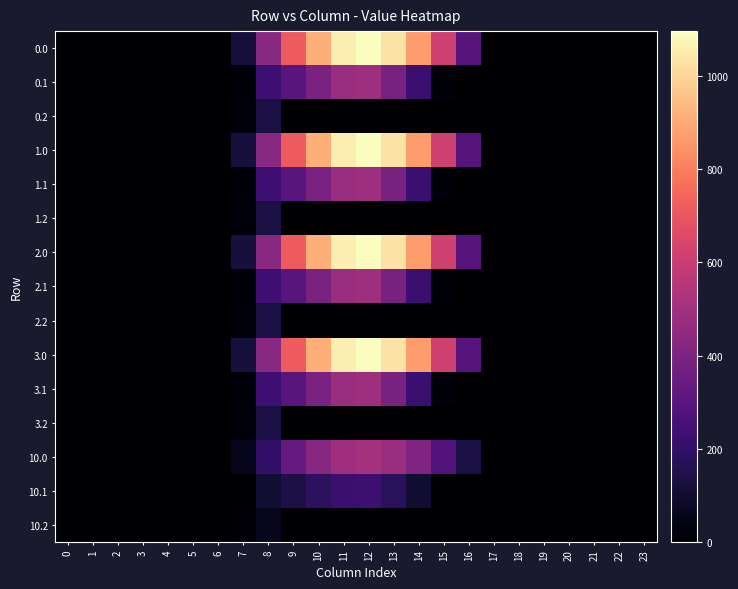

Reading right to left, transcribe all the data shown in this chart.

0.0: 23=0.0	22=0.0	21=0.0	20=0.0	19=0.0	18=0.0	17=0.0	16=294.5	15=615.9	14=870.6	13=1032.9	12=1096.7	11=1060.3	10=916.2	9=716.9	8=430.3	7=120.6	6=0.0	5=0.0	4=0.0	3=0.0	2=0.0	1=0.0	0=0.0
0.1: 23=0.0	22=0.0	21=0.0	20=0.0	19=0.0	18=0.0	17=0.0	16=0.0	15=17.3	14=219.2	13=382.7	12=485.4	11=471.7	10=388.1	9=295.9	8=227.5	7=17.7	6=0.0	5=0.0	4=0.0	3=0.0	2=0.0	1=0.0	0=0.0
0.2: 23=0.0	22=0.0	21=0.0	20=0.0	19=0.0	18=0.0	17=0.0	16=0.0	15=0.0	14=0.0	13=0.0	12=0.0	11=0.0	10=0.0	9=0.0	8=134.2	7=22.3	6=0.0	5=0.0	4=0.0	3=0.0	2=0.0	1=0.0	0=0.0
1.0: 23=0.0	22=0.0	21=0.0	20=0.0	19=0.0	18=0.0	17=0.0	16=294.5	15=615.9	14=870.6	13=1032.9	12=1096.7	11=1060.3	10=916.2	9=716.9	8=430.3	7=120.6	6=0.0	5=0.0	4=0.0	3=0.0	2=0.0	1=0.0	0=0.0
1.1: 23=0.0	22=0.0	21=0.0	20=0.0	19=0.0	18=0.0	17=0.0	16=0.0	15=17.3	14=219.2	13=382.7	12=485.4	11=471.7	10=388.1	9=295.9	8=227.5	7=17.7	6=0.0	5=0.0	4=0.0	3=0.0	2=0.0	1=0.0	0=0.0
1.2: 23=0.0	22=0.0	21=0.0	20=0.0	19=0.0	18=0.0	17=0.0	16=0.0	15=0.0	14=0.0	13=0.0	12=0.0	11=0.0	10=0.0	9=0.0	8=134.2	7=22.3	6=0.0	5=0.0	4=0.0	3=0.0	2=0.0	1=0.0	0=0.0
2.0: 23=0.0	22=0.0	21=0.0	20=0.0	19=0.0	18=0.0	17=0.0	16=294.5	15=615.9	14=870.6	13=1032.9	12=1096.7	11=1060.3	10=916.2	9=716.9	8=430.3	7=120.6	6=0.0	5=0.0	4=0.0	3=0.0	2=0.0	1=0.0	0=0.0
2.1: 23=0.0	22=0.0	21=0.0	20=0.0	19=0.0	18=0.0	17=0.0	16=0.0	15=17.3	14=219.2	13=382.7	12=485.4	11=471.7	10=388.1	9=295.9	8=227.5	7=17.7	6=0.0	5=0.0	4=0.0	3=0.0	2=0.0	1=0.0	0=0.0
2.2: 23=0.0	22=0.0	21=0.0	20=0.0	19=0.0	18=0.0	17=0.0	16=0.0	15=0.0	14=0.0	13=0.0	12=0.0	11=0.0	10=0.0	9=0.0	8=134.2	7=22.3	6=0.0	5=0.0	4=0.0	3=0.0	2=0.0	1=0.0	0=0.0
3.0: 23=0.0	22=0.0	21=0.0	20=0.0	19=0.0	18=0.0	17=0.0	16=294.5	15=615.9	14=870.6	13=1032.9	12=1096.7	11=1060.3	10=916.2	9=716.9	8=430.3	7=120.6	6=0.0	5=0.0	4=0.0	3=0.0	2=0.0	1=0.0	0=0.0
3.1: 23=0.0	22=0.0	21=0.0	20=0.0	19=0.0	18=0.0	17=0.0	16=0.0	15=17.3	14=219.2	13=382.7	12=485.4	11=471.7	10=388.1	9=295.9	8=227.5	7=17.7	6=0.0	5=0.0	4=0.0	3=0.0	2=0.0	1=0.0	0=0.0
3.2: 23=0.0	22=0.0	21=0.0	20=0.0	19=0.0	18=0.0	17=0.0	16=0.0	15=0.0	14=0.0	13=0.0	12=0.0	11=0.0	10=0.0	9=0.0	8=134.2	7=22.3	6=0.0	5=0.0	4=0.0	3=0.0	2=0.0	1=0.0	0=0.0
10.0: 23=0.0	22=0.0	21=0.0	20=0.0	19=0.0	18=0.0	17=0.0	16=136.6	15=285.5	14=403.6	13=478.9	12=508.5	11=491.6	10=424.8	9=332.4	8=199.5	7=55.9	6=0.0	5=0.0	4=0.0	3=0.0	2=0.0	1=0.0	0=0.0
10.1: 23=0.0	22=0.0	21=0.0	20=0.0	19=0.0	18=0.0	17=0.0	16=0.0	15=8.0	14=101.6	13=177.4	12=225.1	11=218.7	10=179.9	9=137.2	8=105.5	7=8.2	6=0.0	5=0.0	4=0.0	3=0.0	2=0.0	1=0.0	0=0.0
10.2: 23=0.0	22=0.0	21=0.0	20=0.0	19=0.0	18=0.0	17=0.0	16=0.0	15=0.0	14=0.0	13=0.0	12=0.0	11=0.0	10=0.0	9=0.0	8=62.2	7=10.4	6=0.0	5=0.0	4=0.0	3=0.0	2=0.0	1=0.0	0=0.0